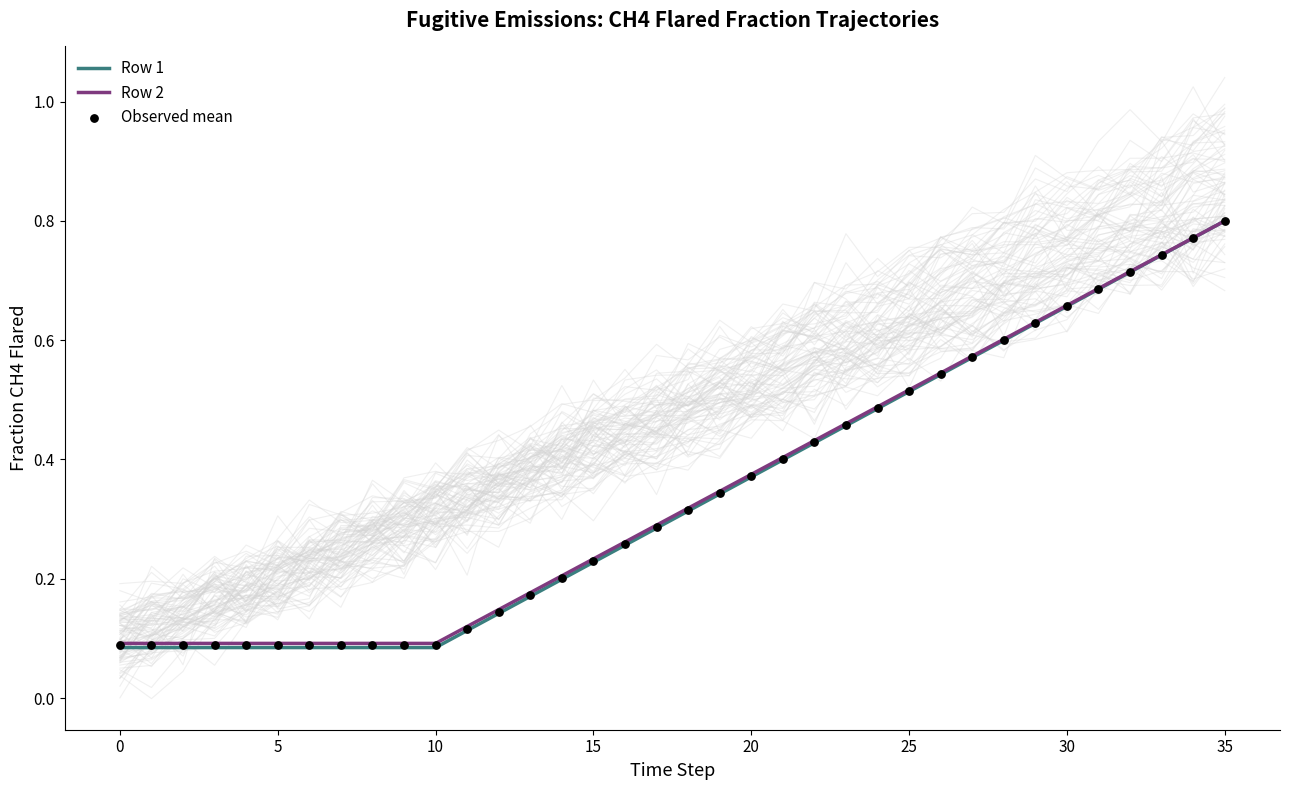

Which series reaches the minimum Y coordinate?

Row 1